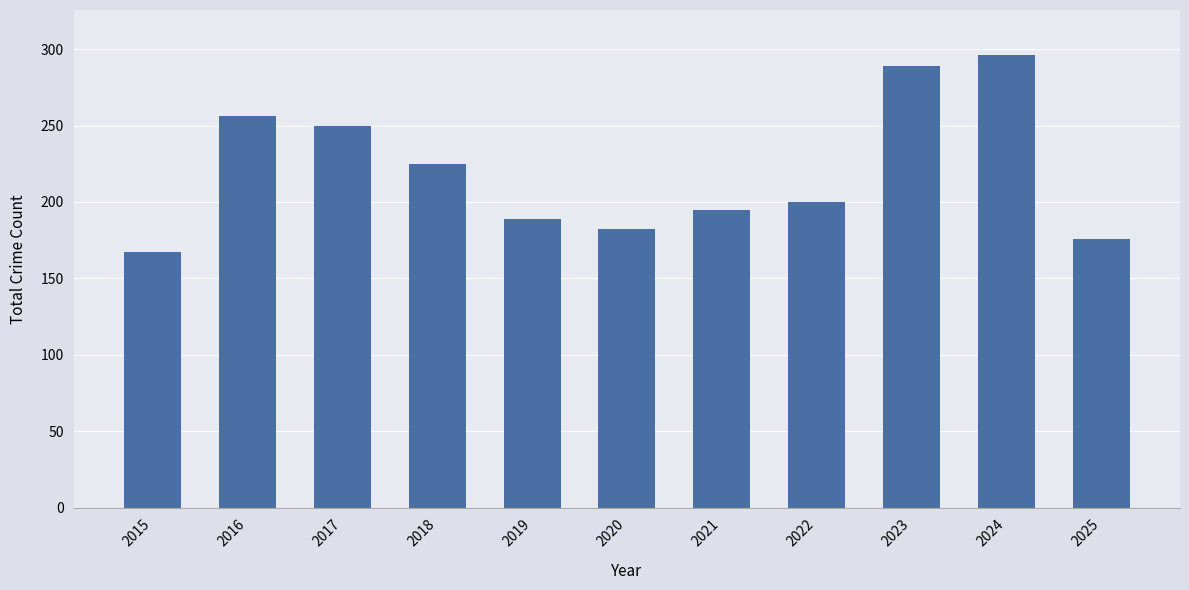

Reading right to left, list all the values displayed in this chart.

2025=176	2024=296	2023=289	2022=200	2021=195	2020=182	2019=189	2018=225	2017=250	2016=256	2015=167